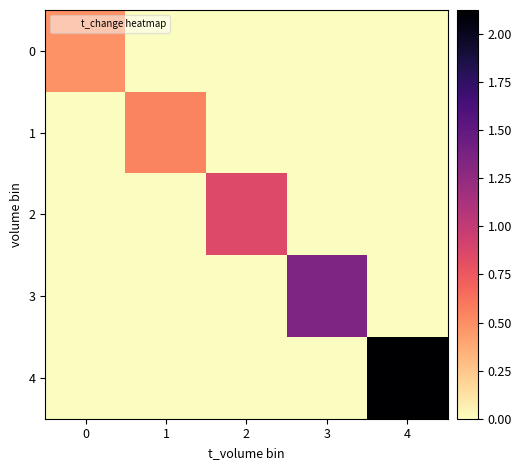

At how many categories does at least one series exceed 1?

2